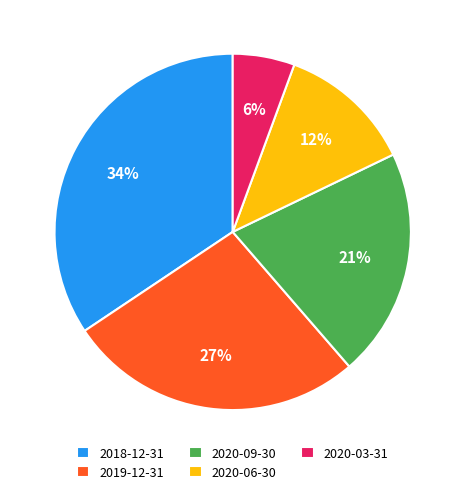

Rank the categories by value from highest to lowest.

2018-12-31, 2019-12-31, 2020-09-30, 2020-06-30, 2020-03-31